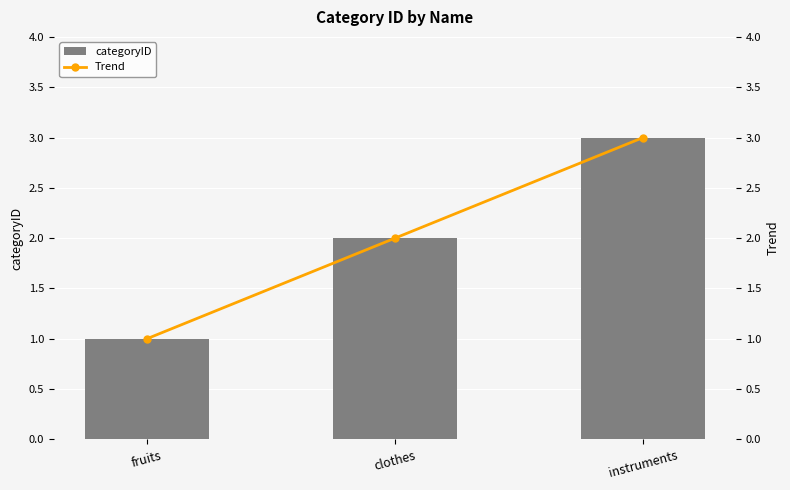

At which label does categoryID reach its minimum?

fruits